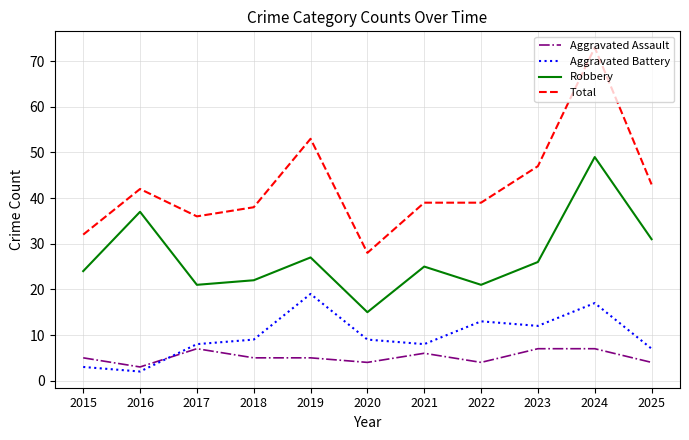

True or false: Total and Robbery intersect in this chart.

False